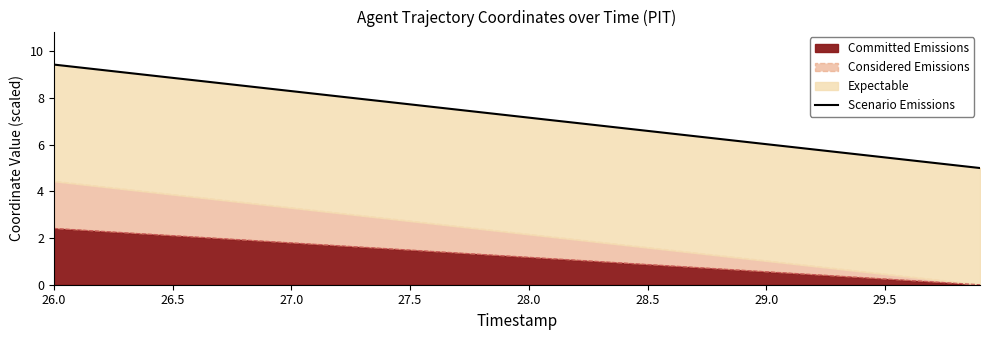

What is the difference between the second highest and second lowest values?

4.2